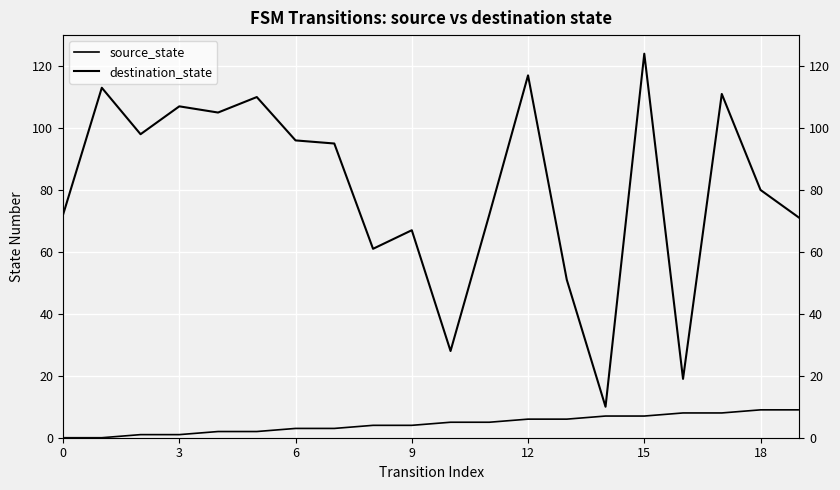

How many lines are shown in the chart?

2